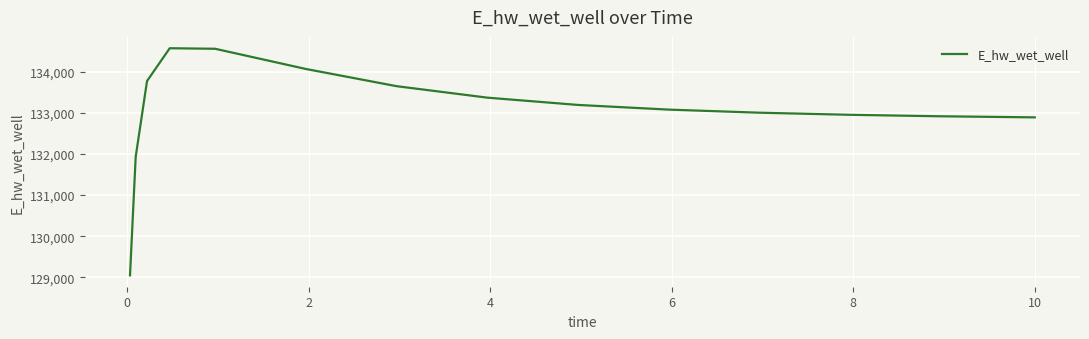

What is the difference between the maximum and minimum values?

5520.9